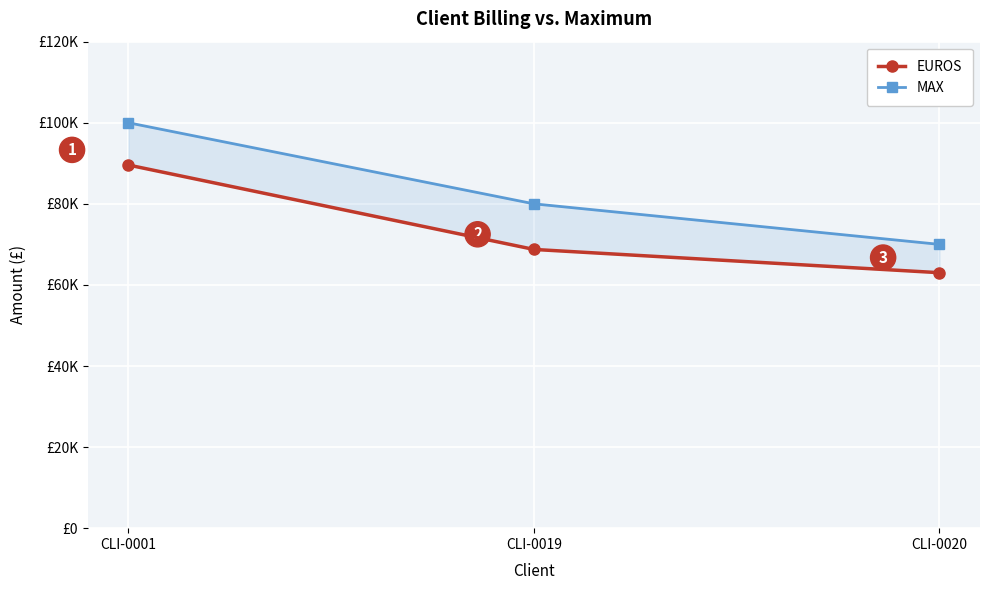

Which category has the highest value in the EUROS series?

CLI-0001